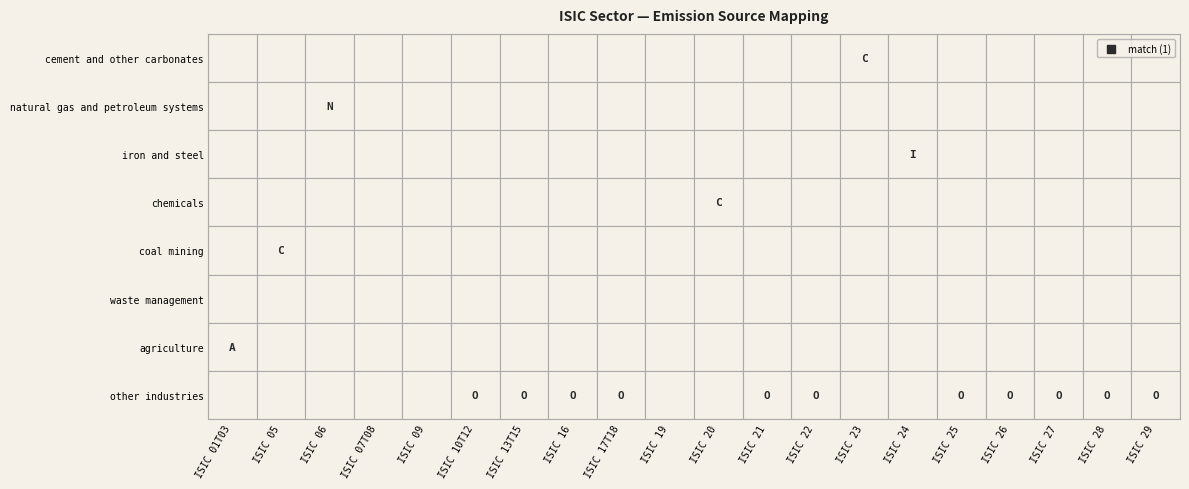

At how many categories does at least one series exceed 0?

17